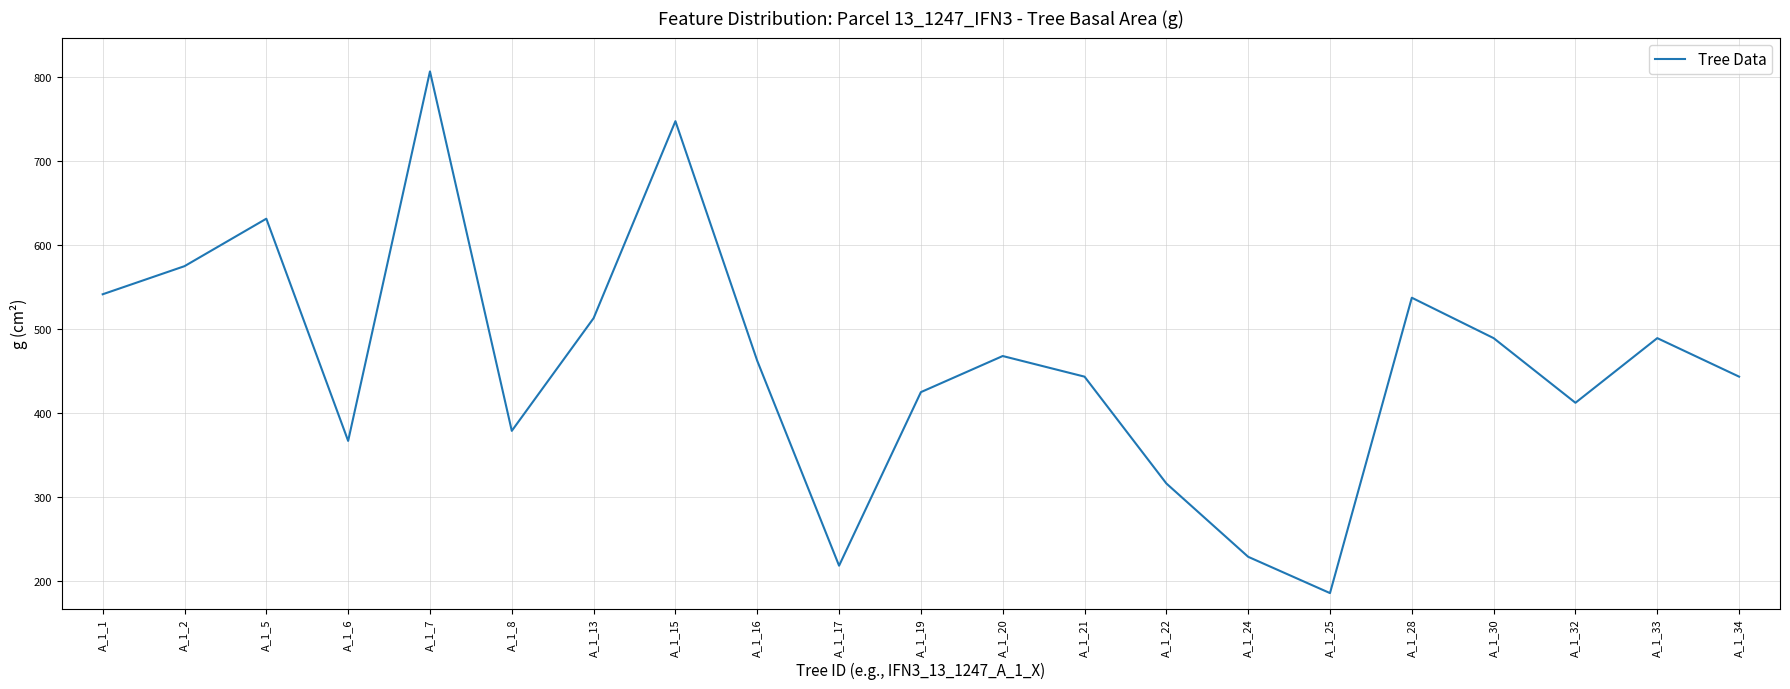

What is the approximate value at A_1_30?

488.9